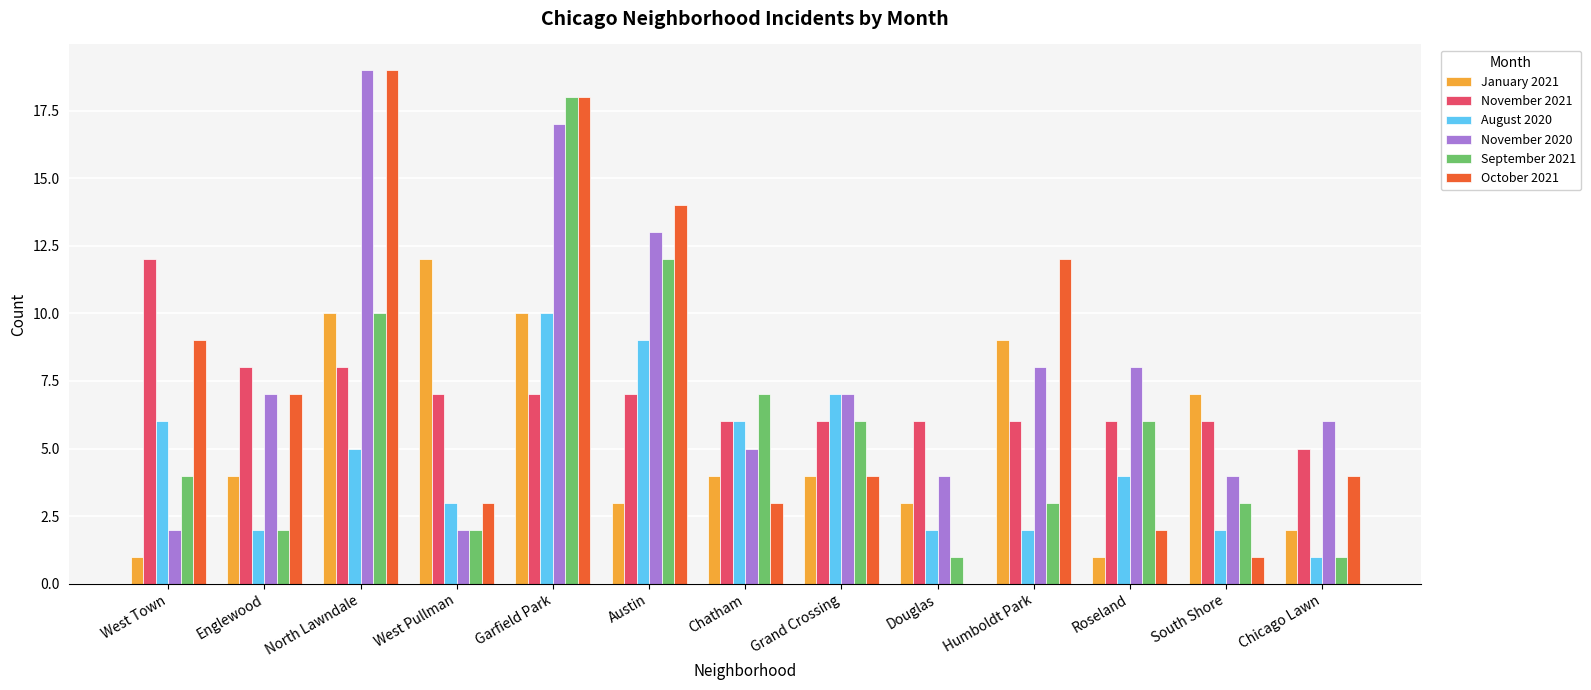

What is the total value across all series at Grand Crossing?

34